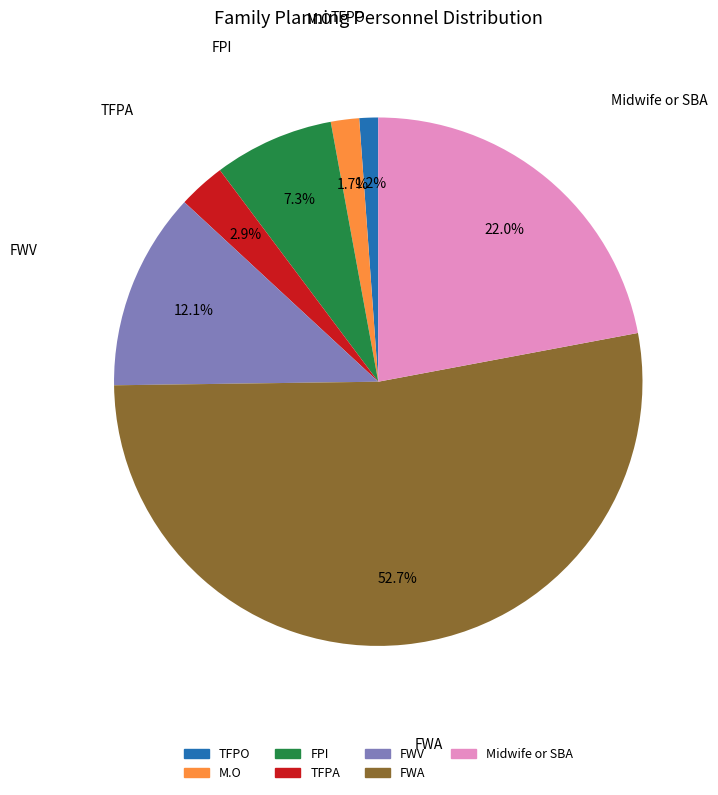

True or false: FPI accounts for 7% of the total.

True